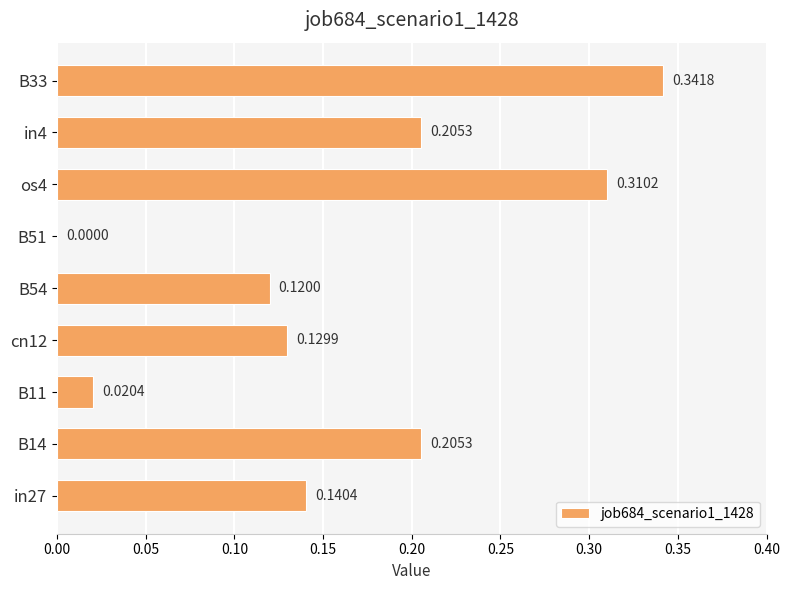

What is the sum of the values at os4 and B33?

0.7